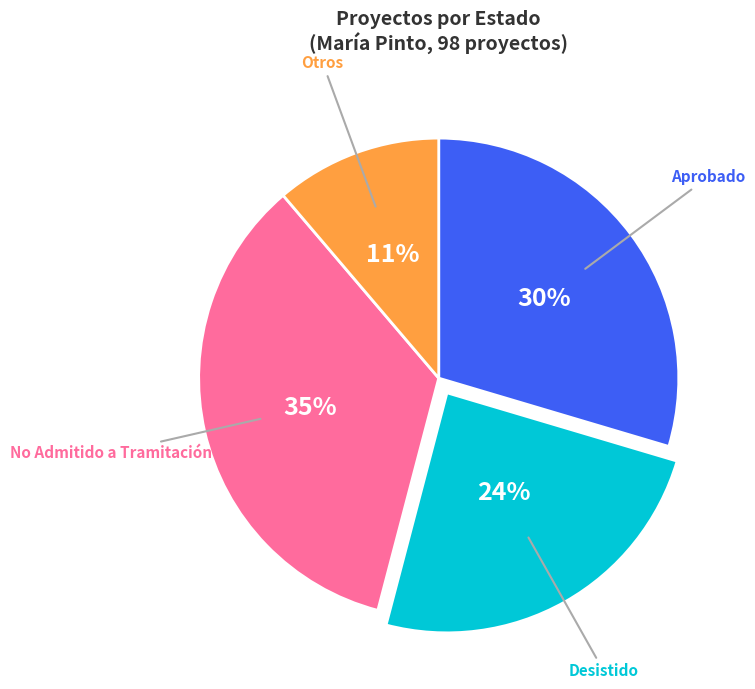

To the nearest percent, what is the combined percentage of Desistido and No Admitido a Tramitación?

59%